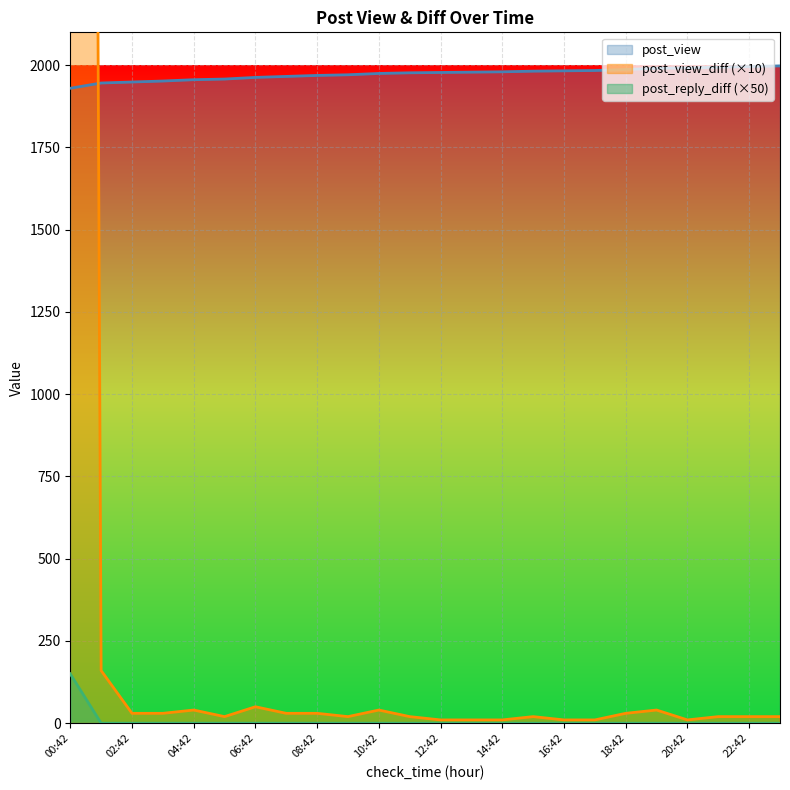

What is the difference between the second highest and minimum values in the post_view series?

66